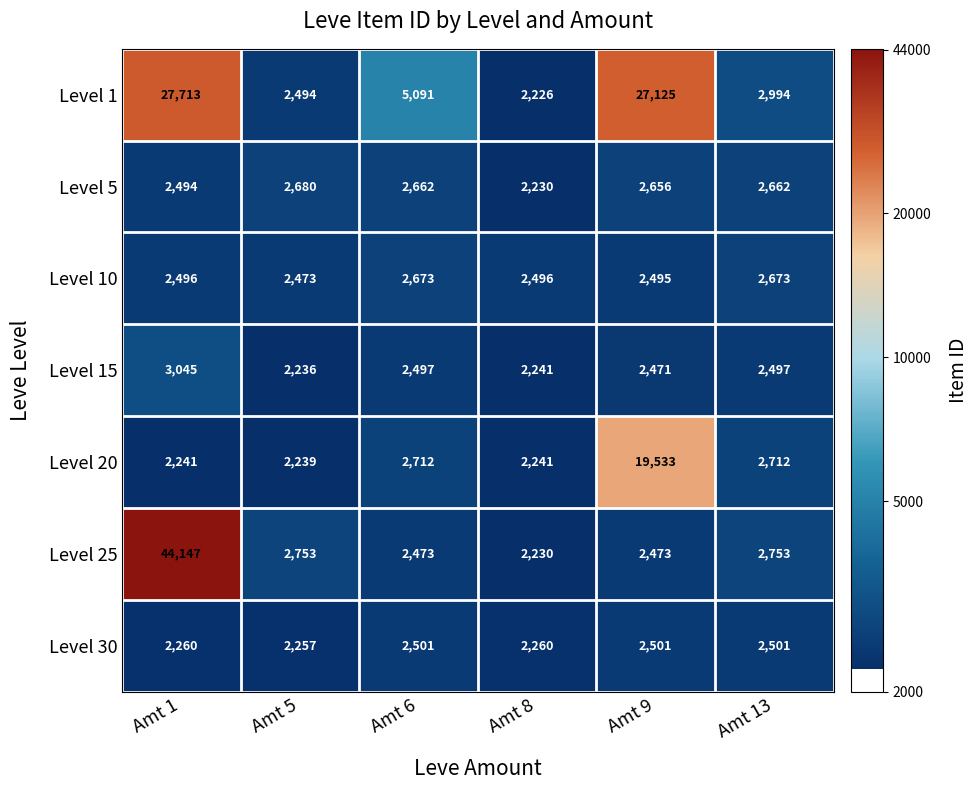

The Level 10 series shows 4636 at Amt 13. True or false?

False